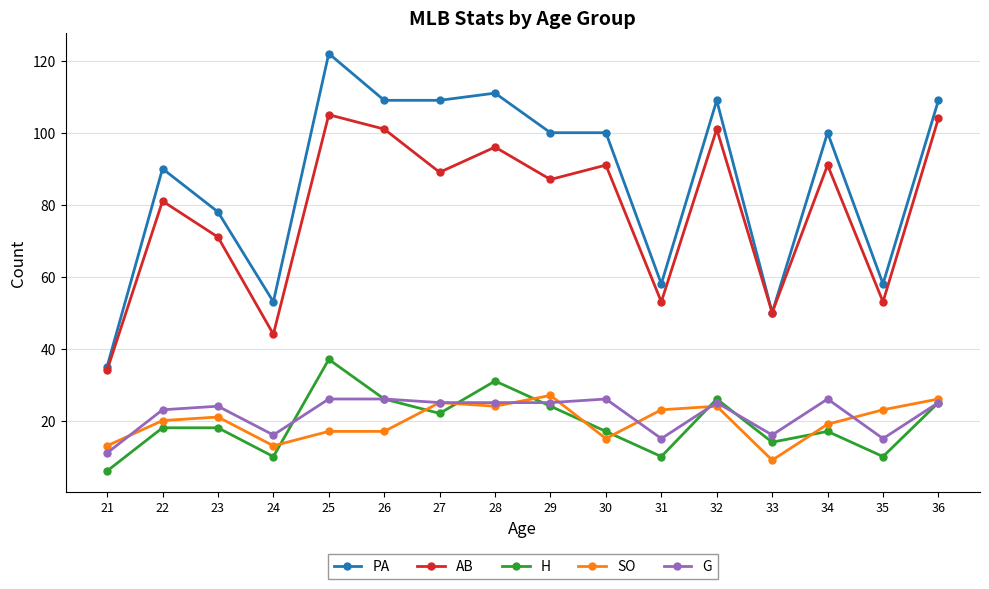

The value of AB at 24 is 44. True or false?

True